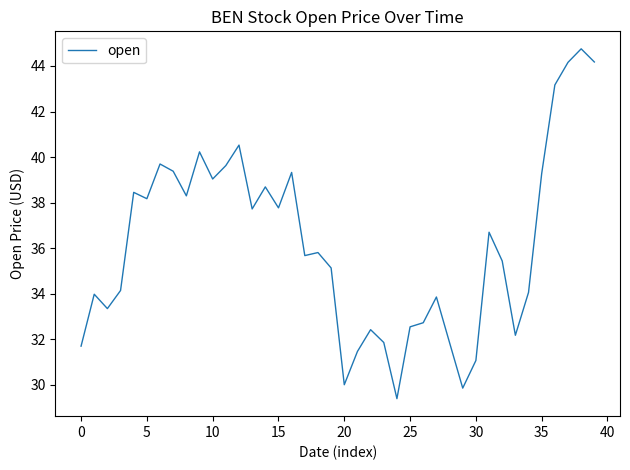

What is the greatest value displayed?

44.8